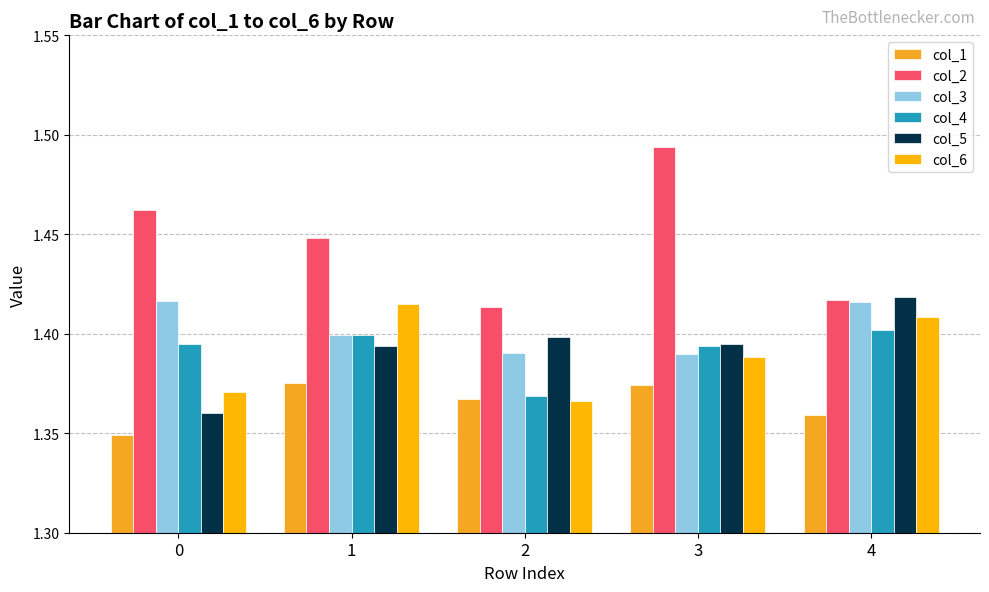

The value of col_1 at 3 is 2.1. True or false?

False